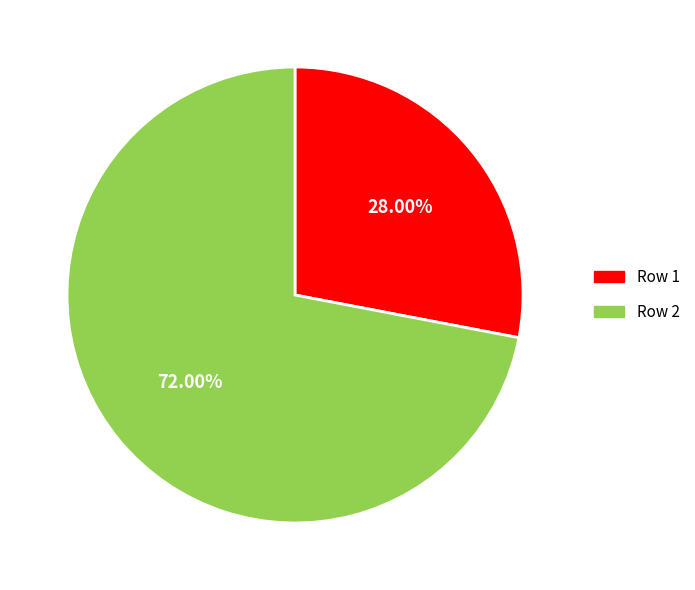

Which category has the smallest portion of the pie?

Row 1